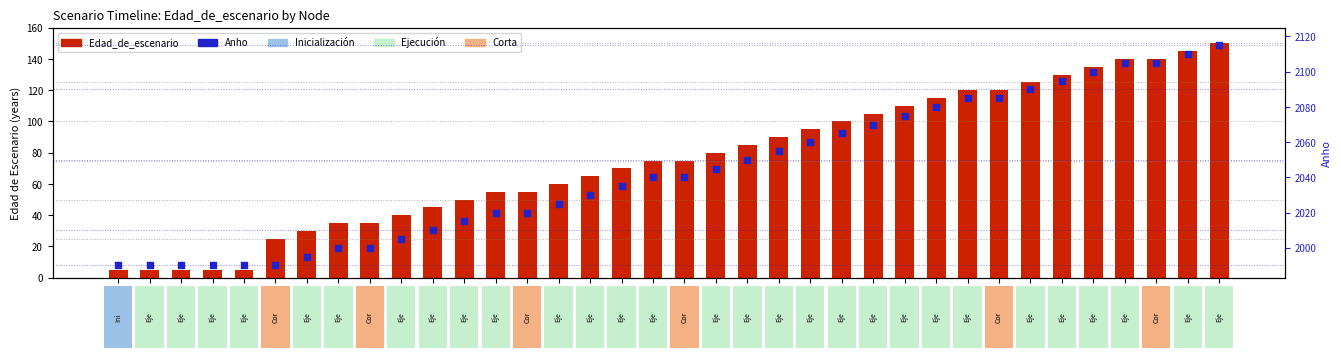

Which series reaches the minimum Y coordinate?

Edad_de_escenario